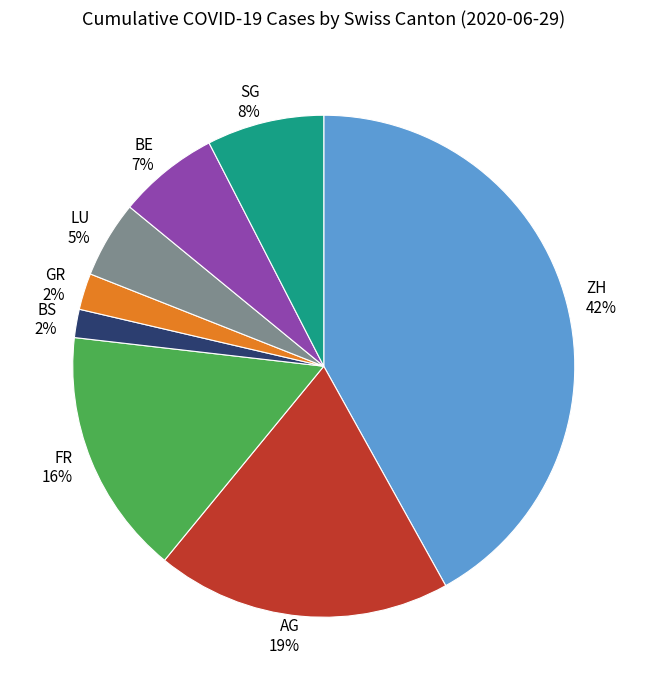

How many segments does this pie chart have?

8